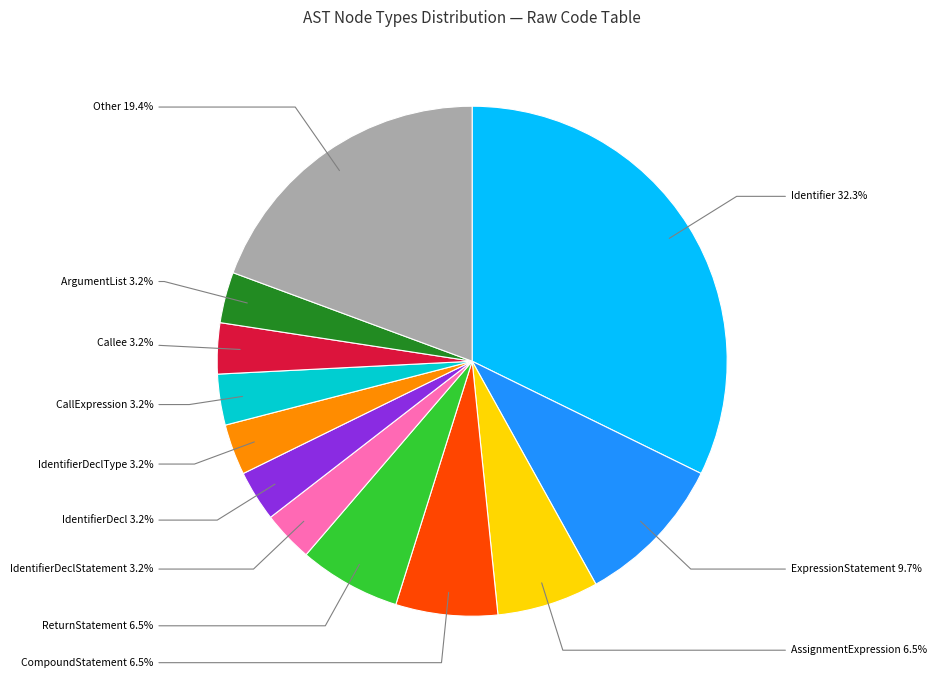

How many slices are in this pie chart?

12